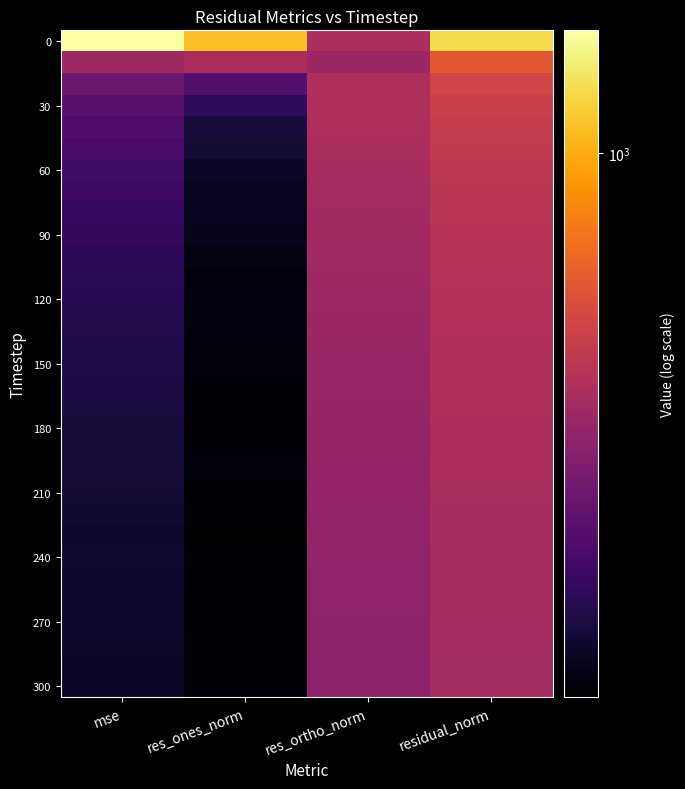

Count the number of data series in this chart.

31